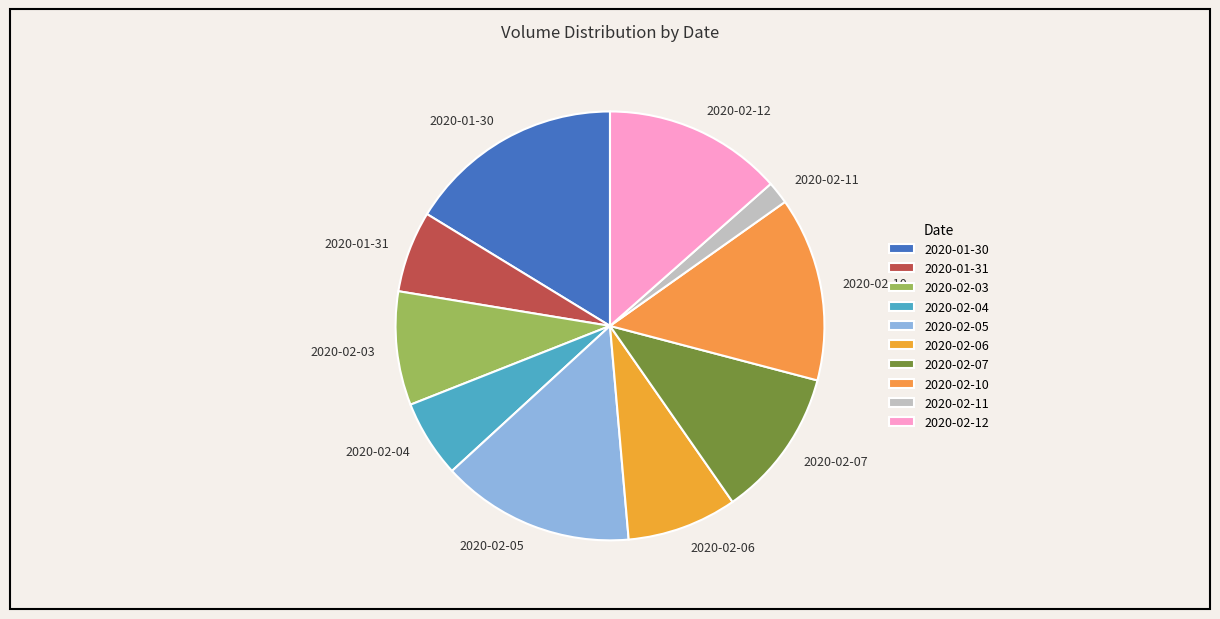

How many slices are in this pie chart?

10